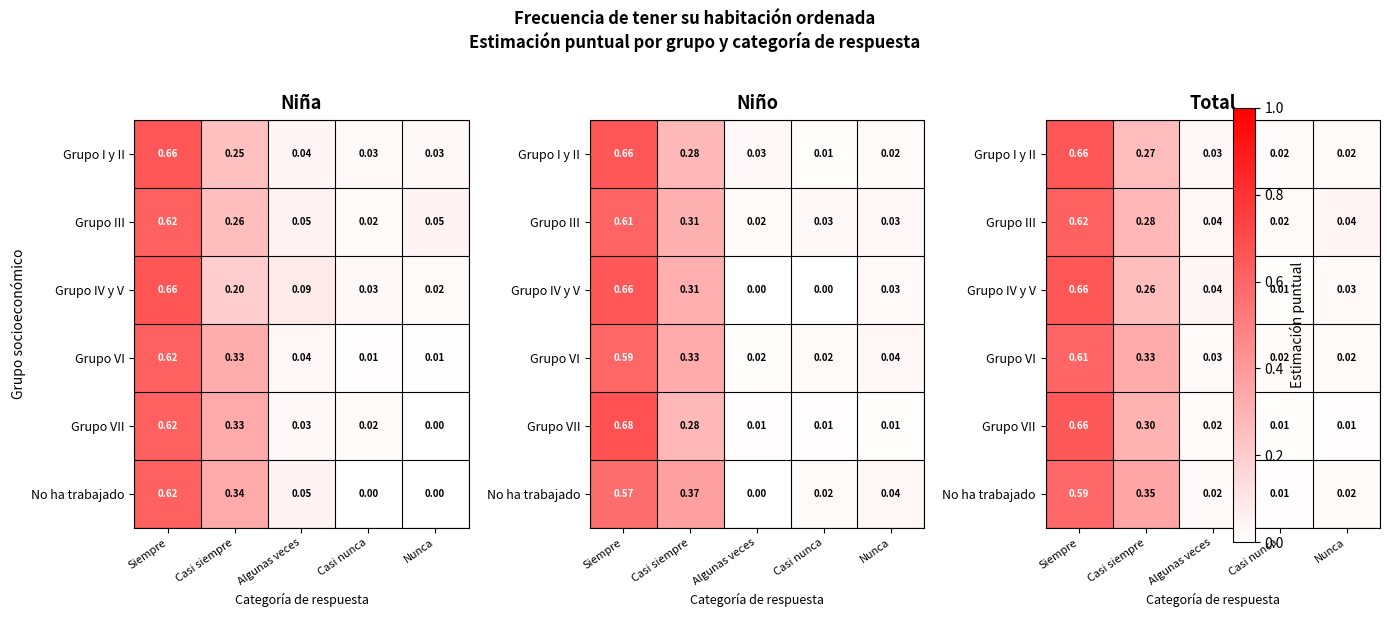

What is the difference between the highest and lowest values at Siempre?

0.1